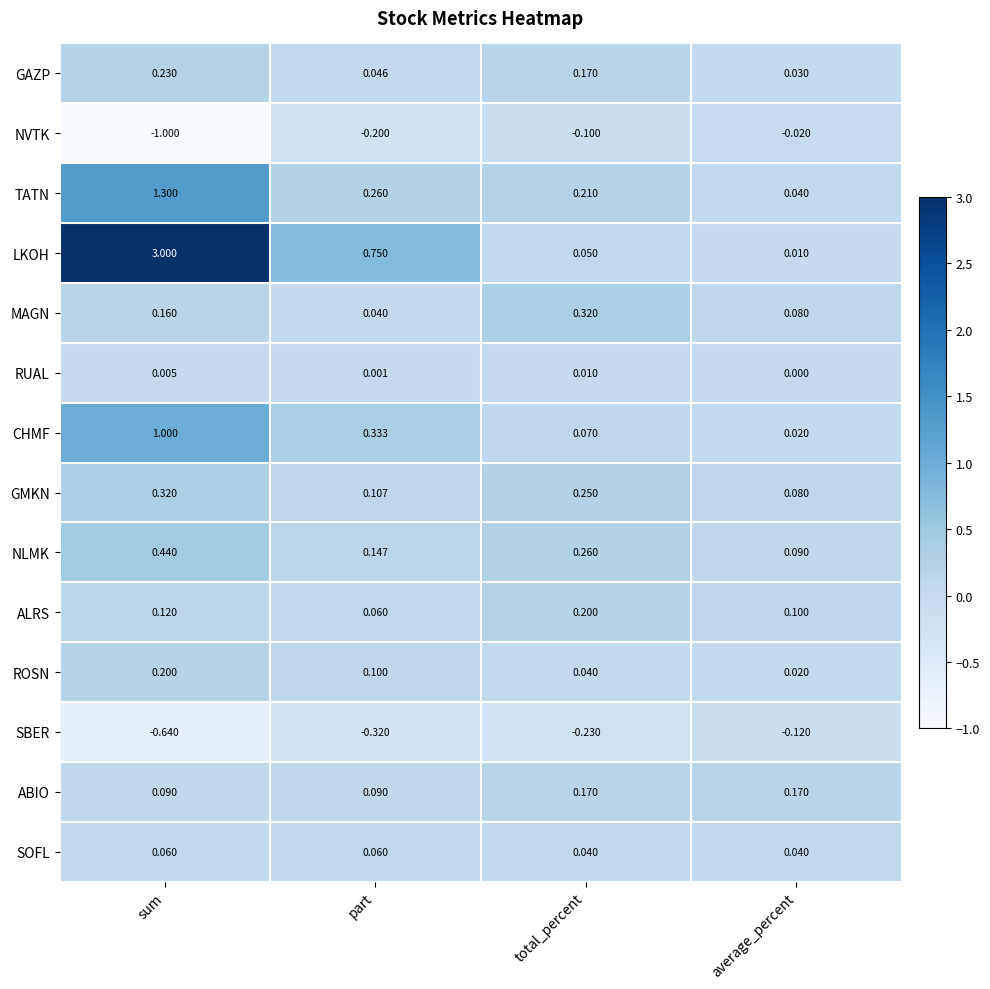

Between sum and total_percent, which series saw the biggest shift?

LKOH